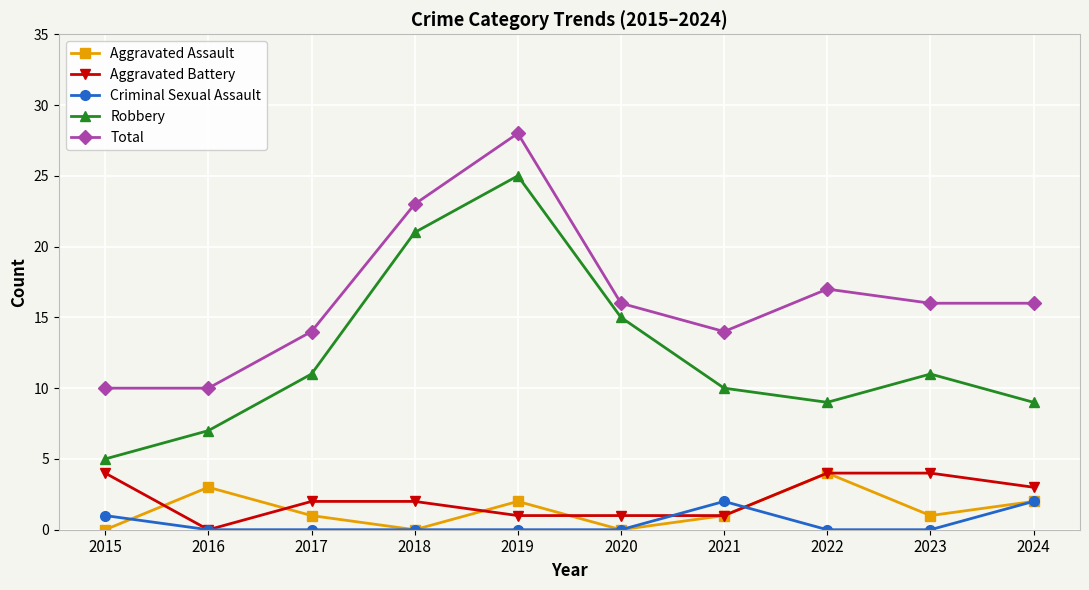

At which category does the chart reach its peak across all series?

2019